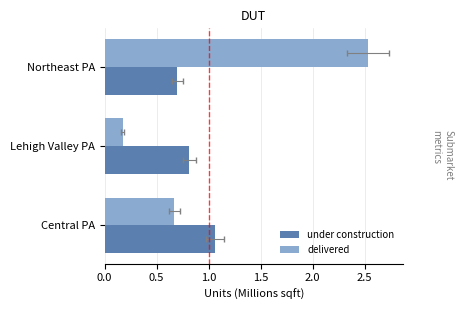

Is it true that under construction equals 0.8 at Lehigh Valley PA?

True